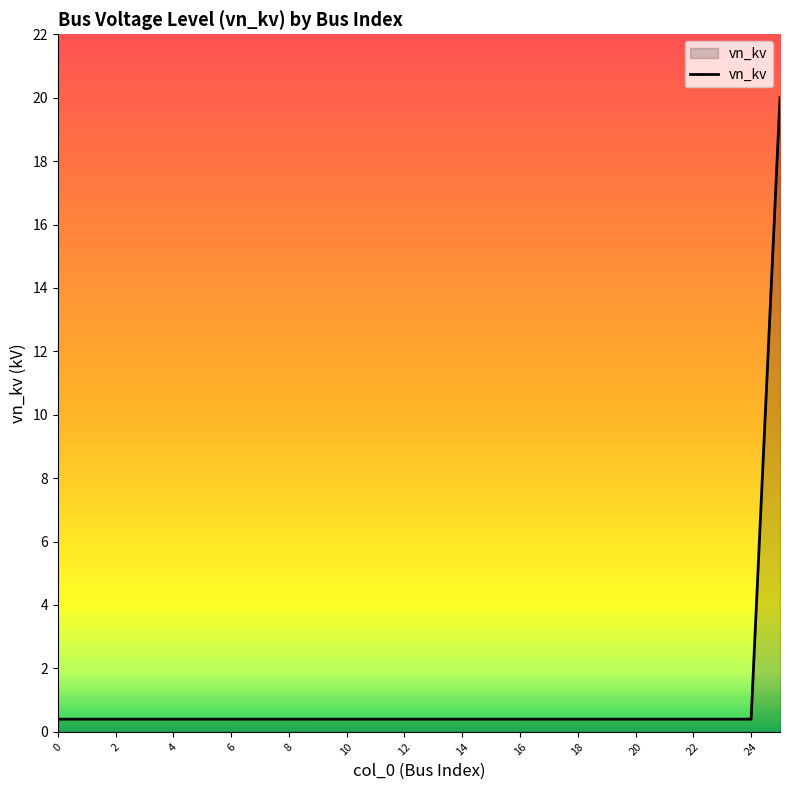

What is the maximum value shown in the chart?

20.0